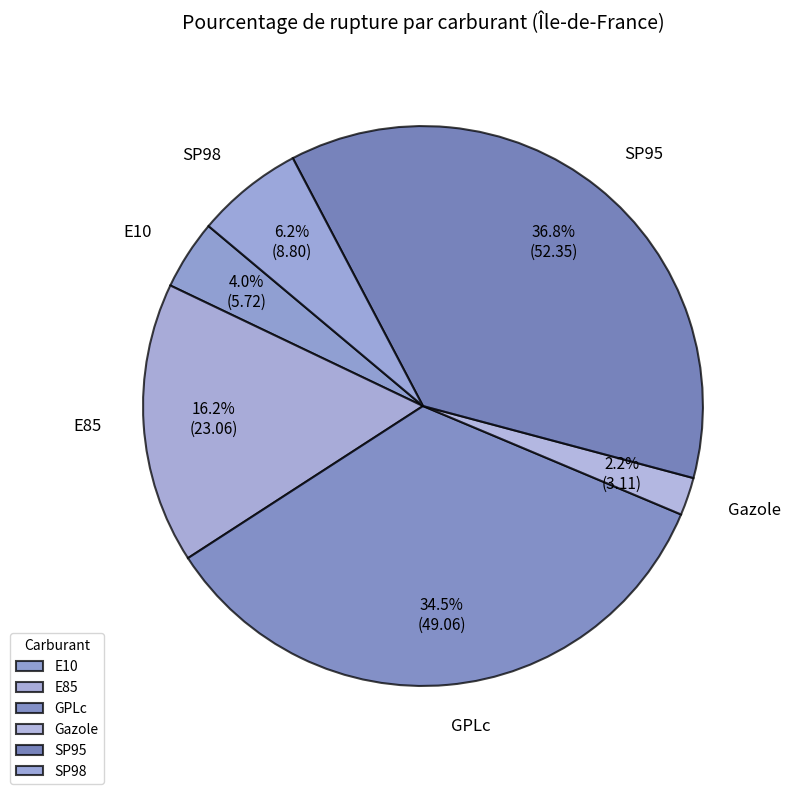

To the nearest percent, what is the combined percentage of E85 and SP98?

22%